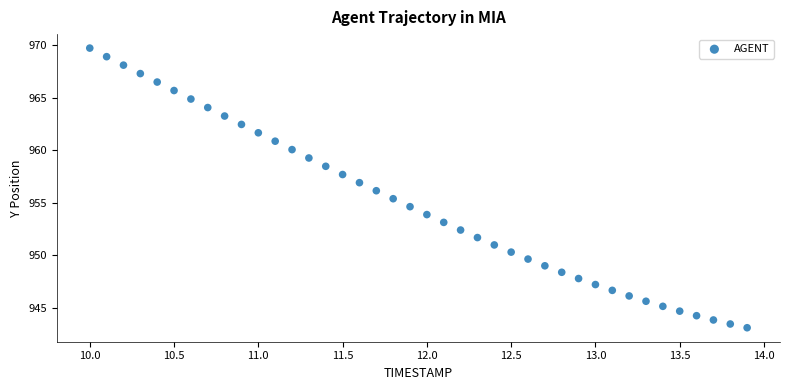

What is the range of Y values (max minus min)?

26.6